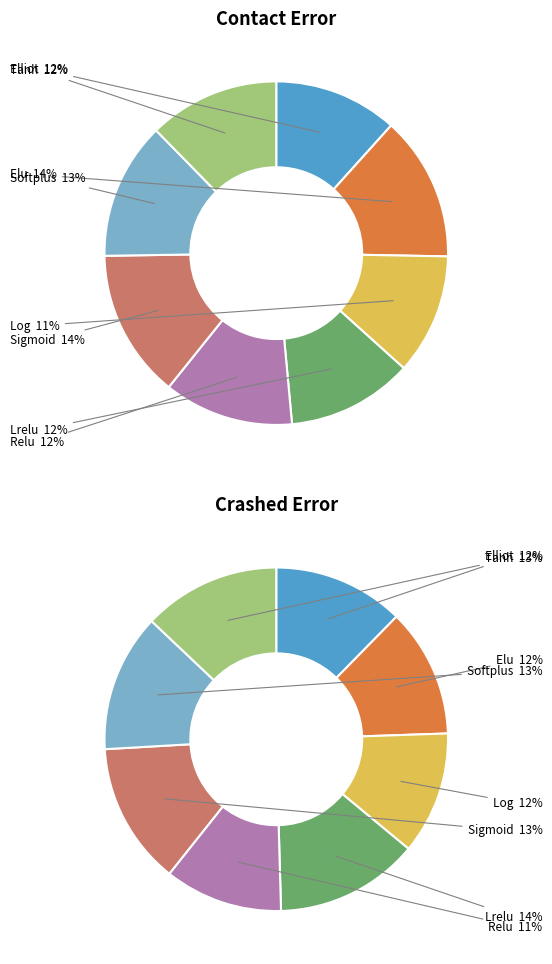

How many slices are in this pie chart?

8